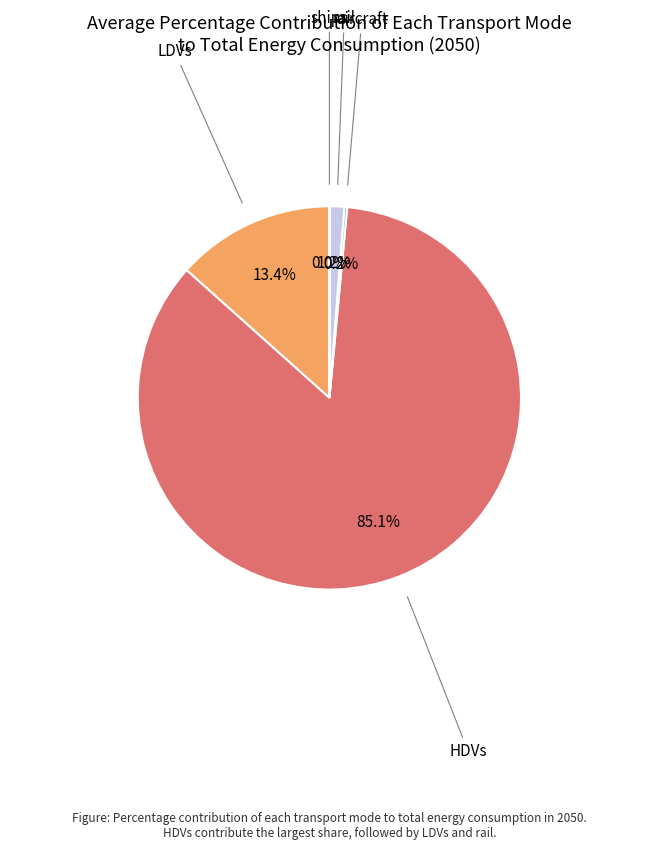

Is there a majority slice in this chart?

Yes